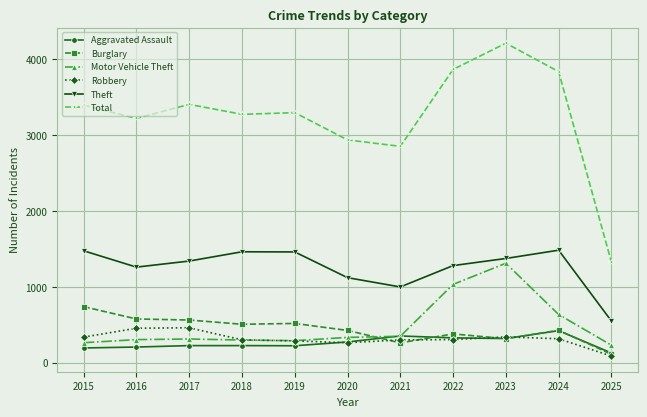

What is the minimum value for Motor Vehicle Theft?

230